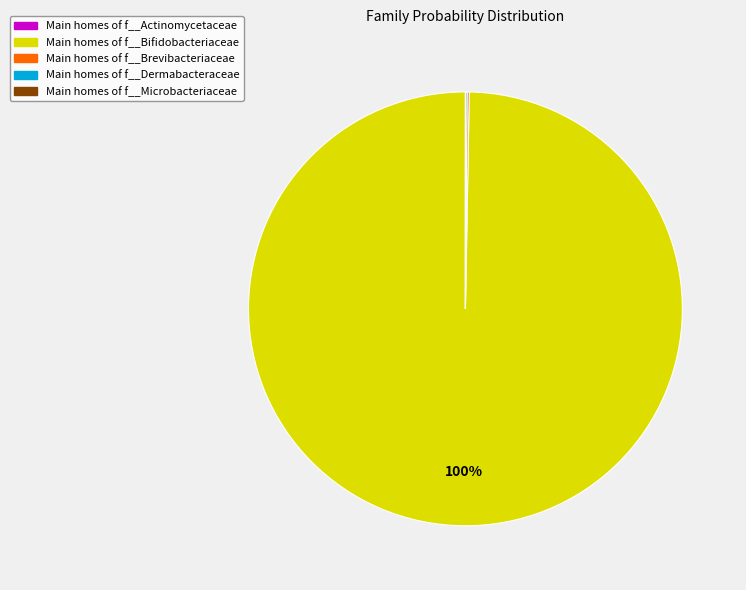

Does any single category account for the majority?

Yes